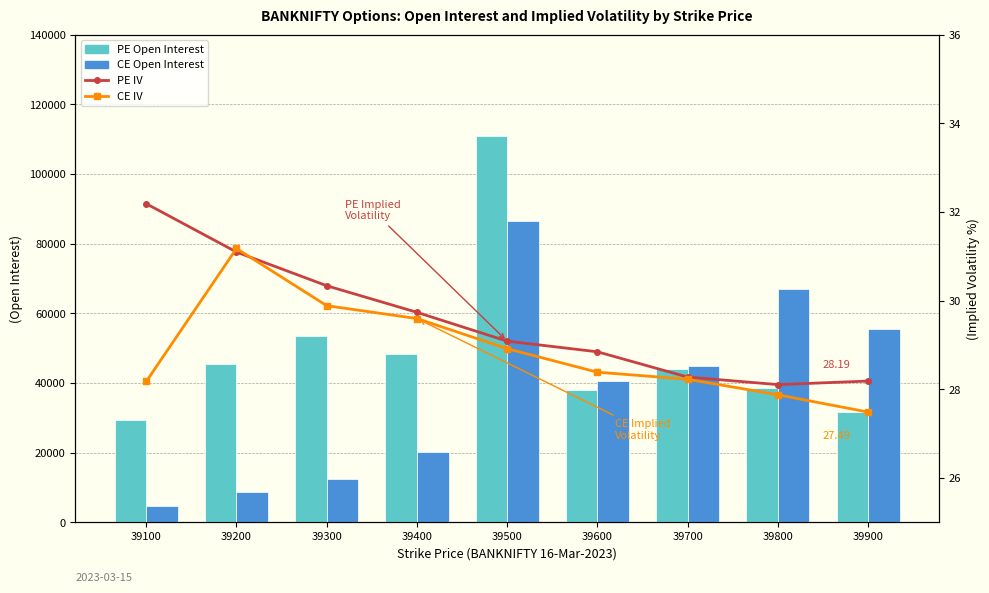

Which series has the largest range (max minus min)?

CE Open Interest